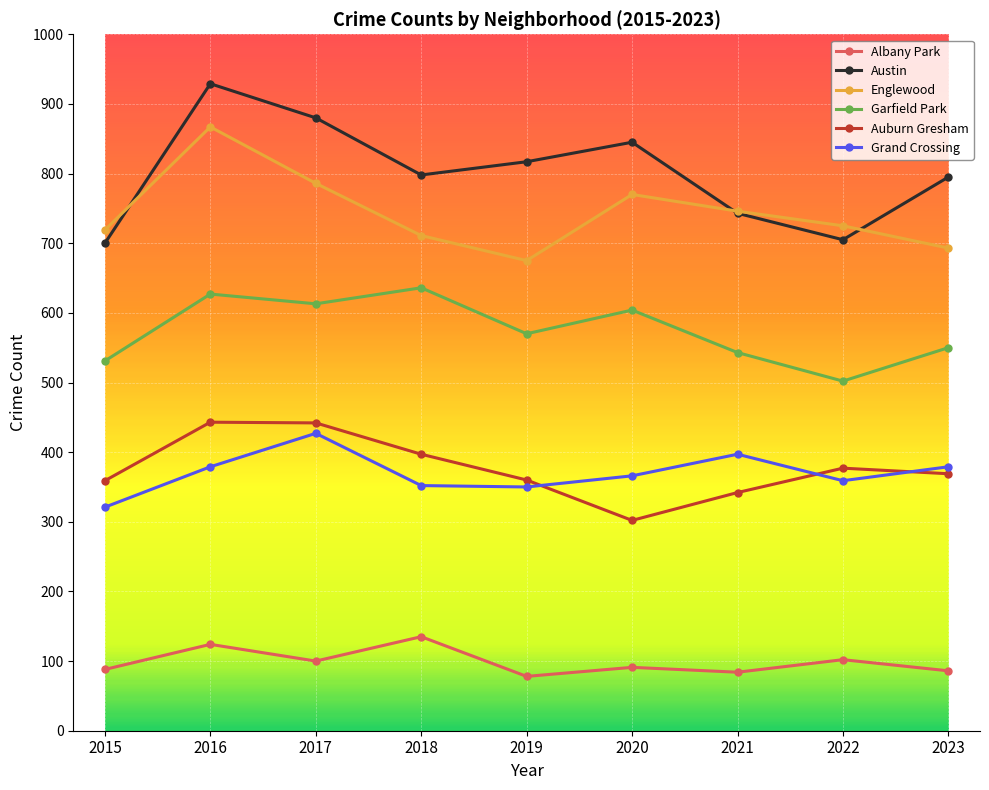

True or false: Englewood and Garfield Park intersect in this chart.

False